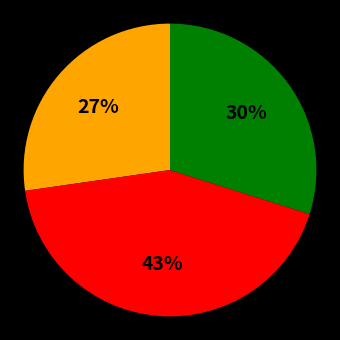

How many segments does this pie chart have?

3